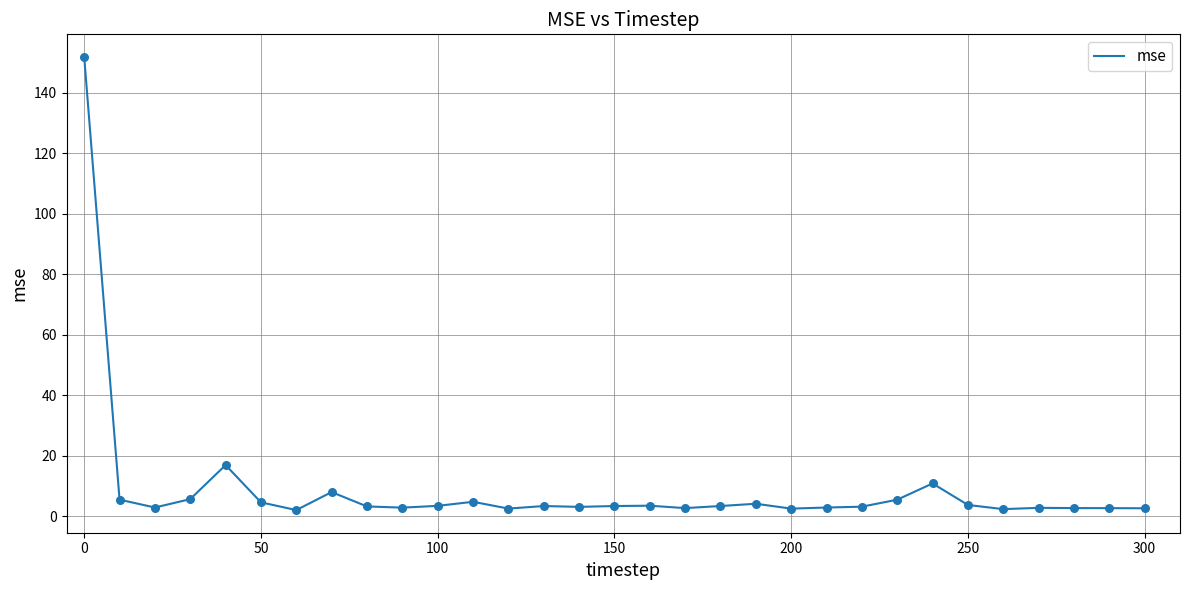

What is the greatest value displayed?

151.8